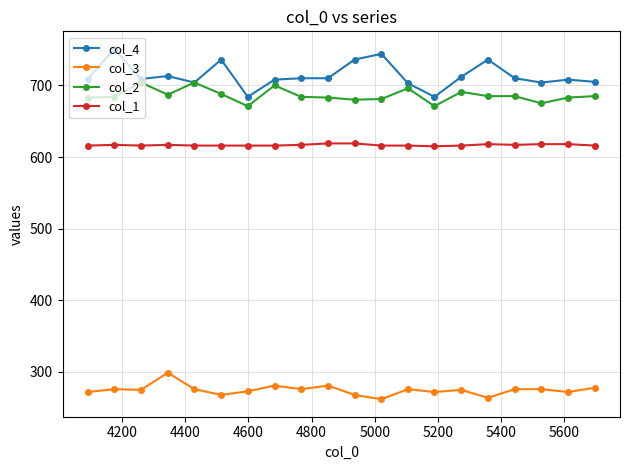

What is the minimum value for col_4?

684